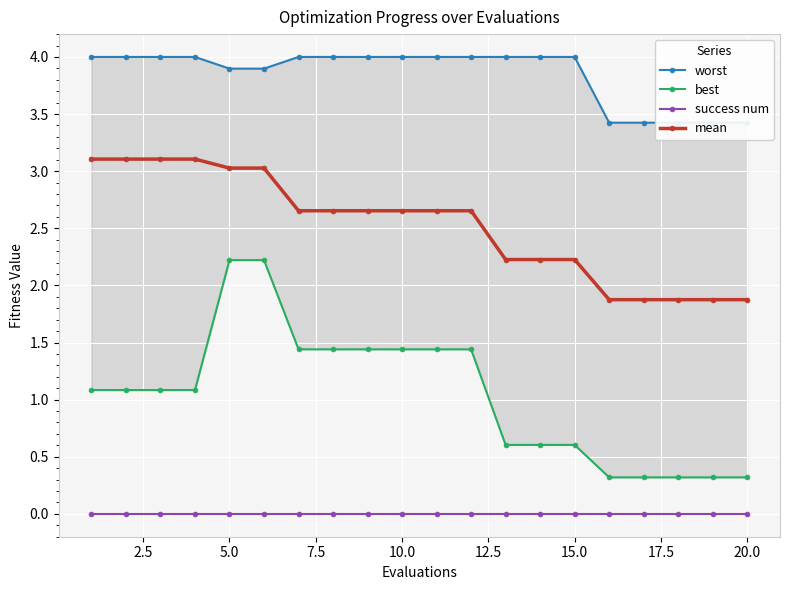

What is the highest value of the mean series?

3.1